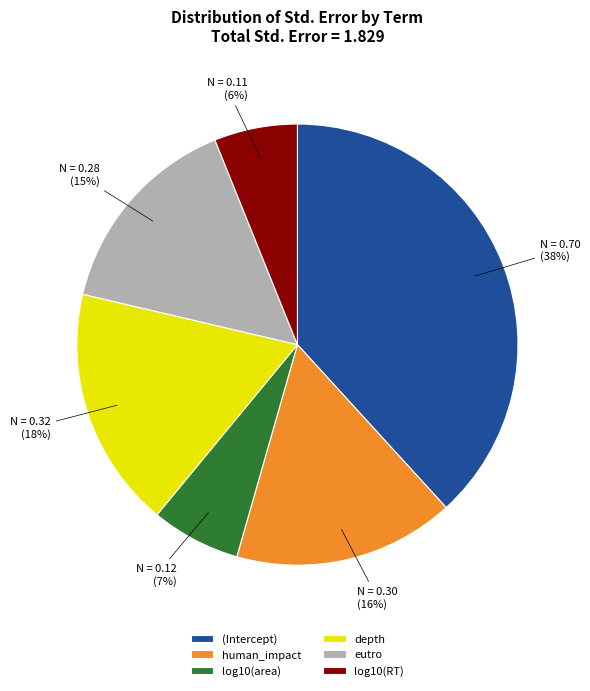

To the nearest percent, what percentage of the pie is (Intercept)?

38%